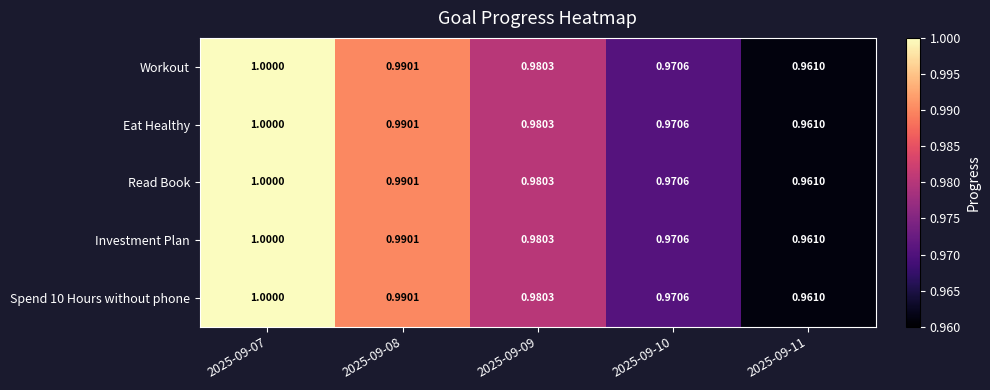

Is the value of Spend 10 Hours without phone at 2025-09-10 greater than the value of Investment Plan at 2025-09-09?

No